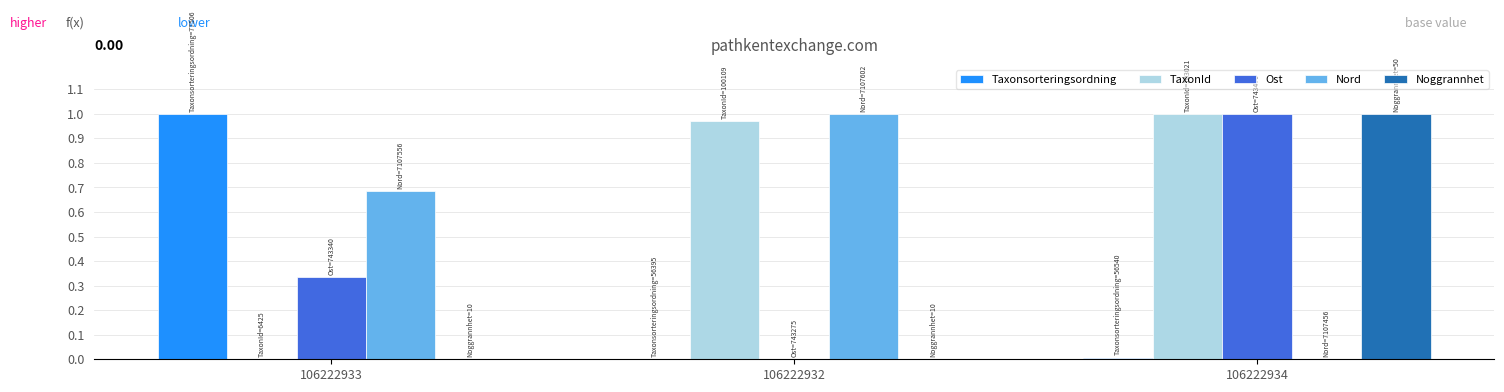

What is the sum of all Ost values?

1.3